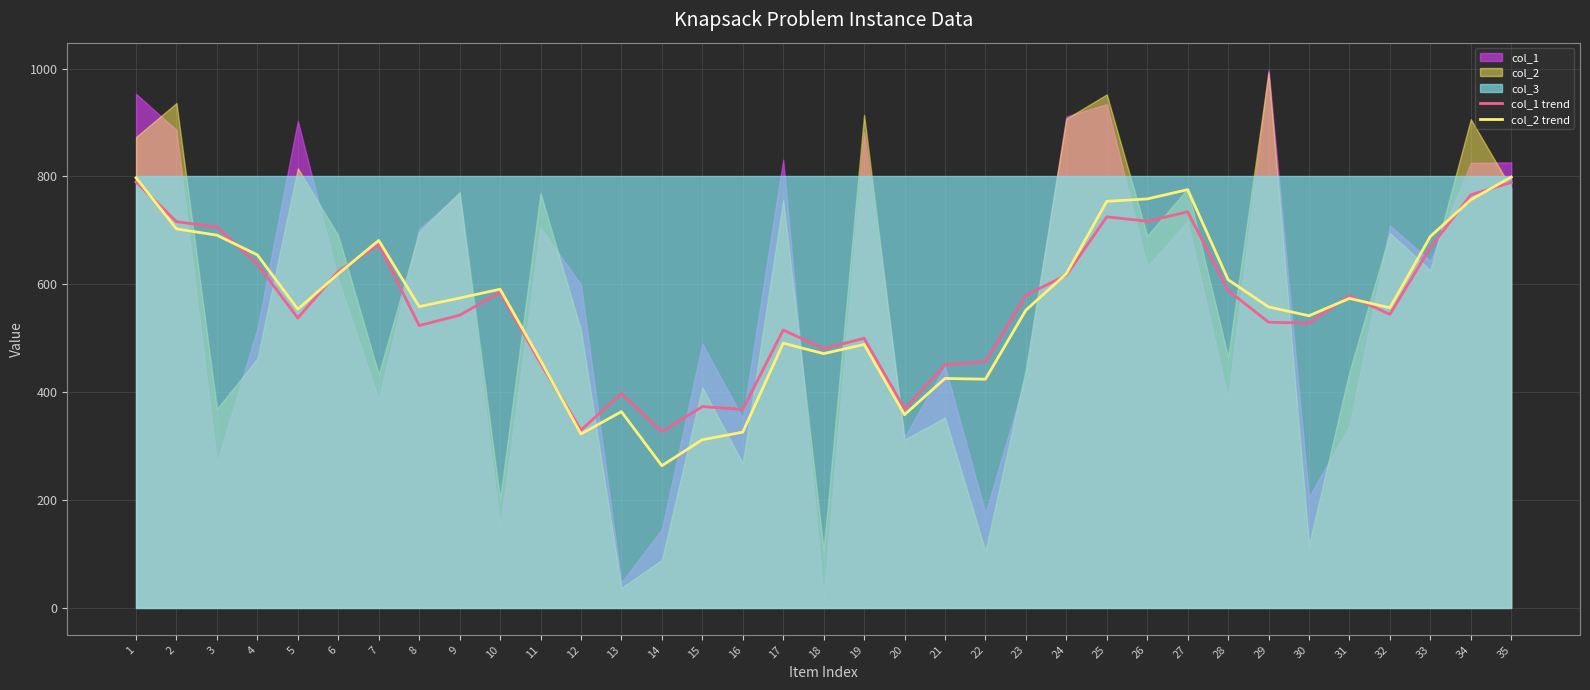

What is the difference between the maximum and minimum values in the col_2 trend series?

535.2